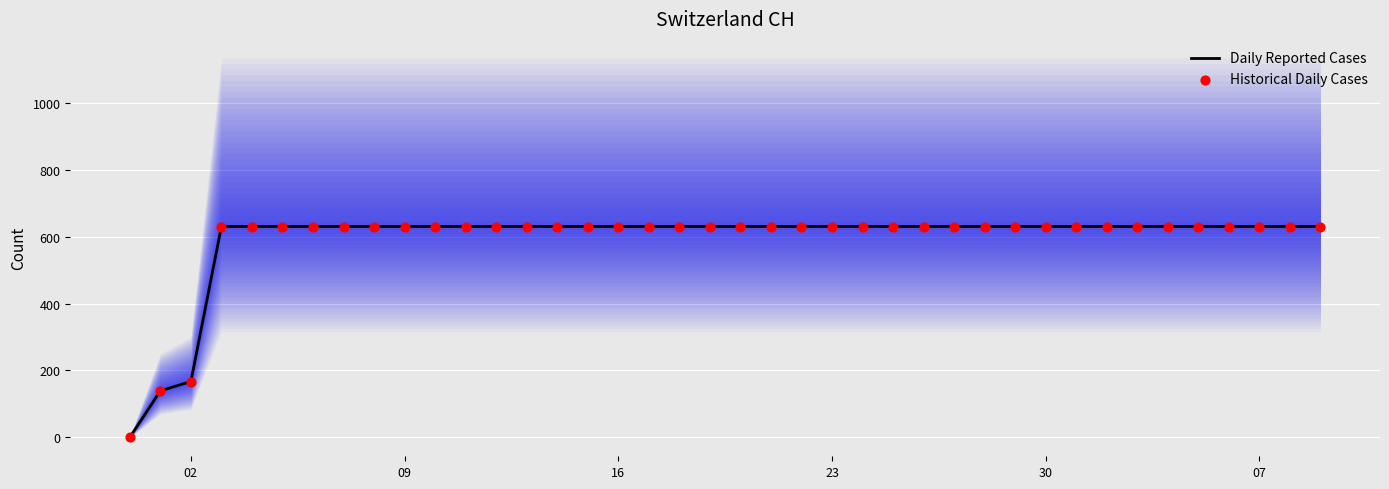

Which series contains the lowest Y value?

Daily Reported Cases